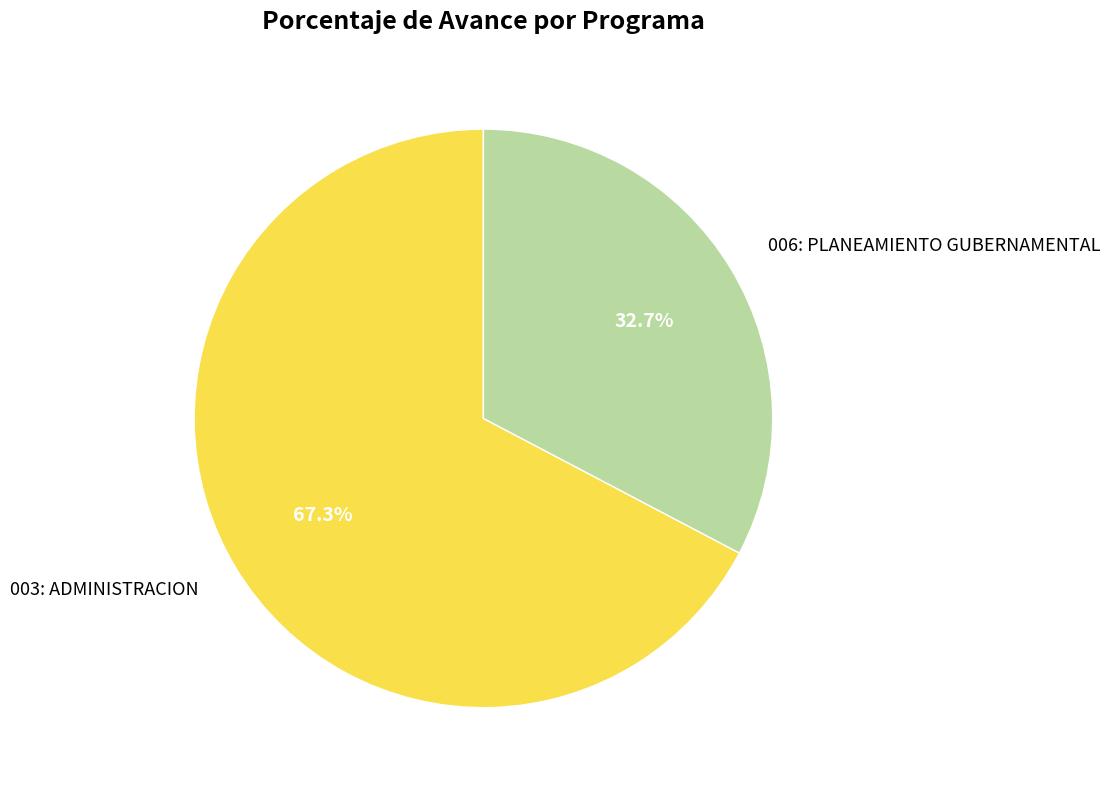

To the nearest percent, what is the combined percentage of 003: ADMINISTRACION and 006: PLANEAMIENTO GUBERNAMENTAL?

100%